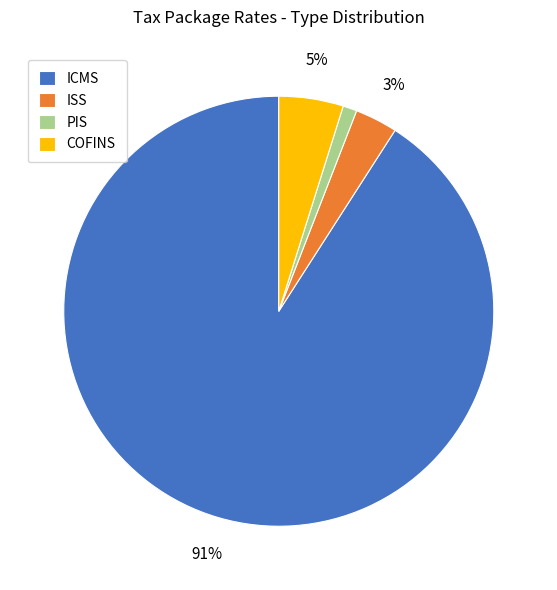

What is the ratio of the value at PIS to the value at ISS?

0.3